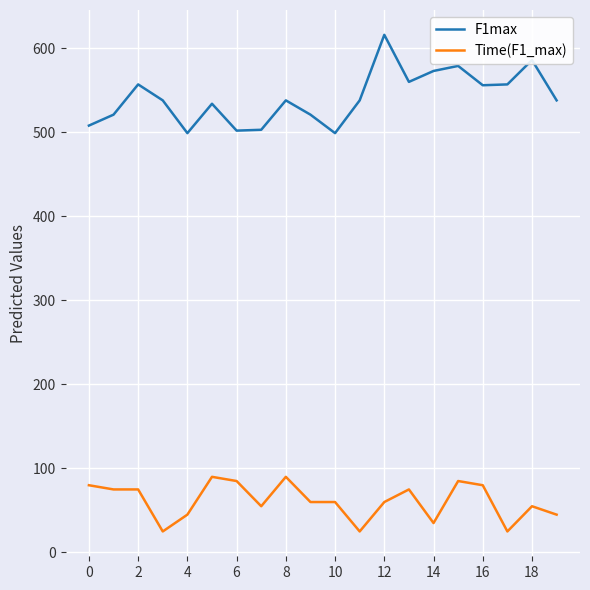

Which series has the largest range (max minus min)?

F1max